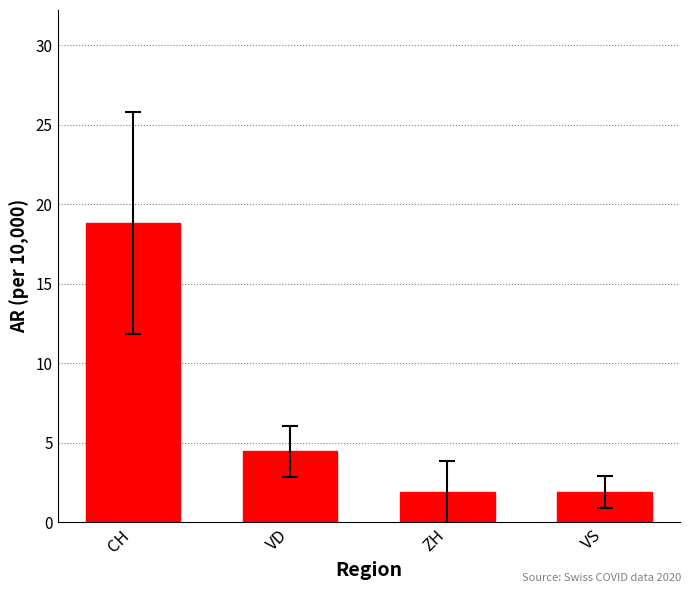

The chart shows a value of 18.8 at CH. True or false?

True